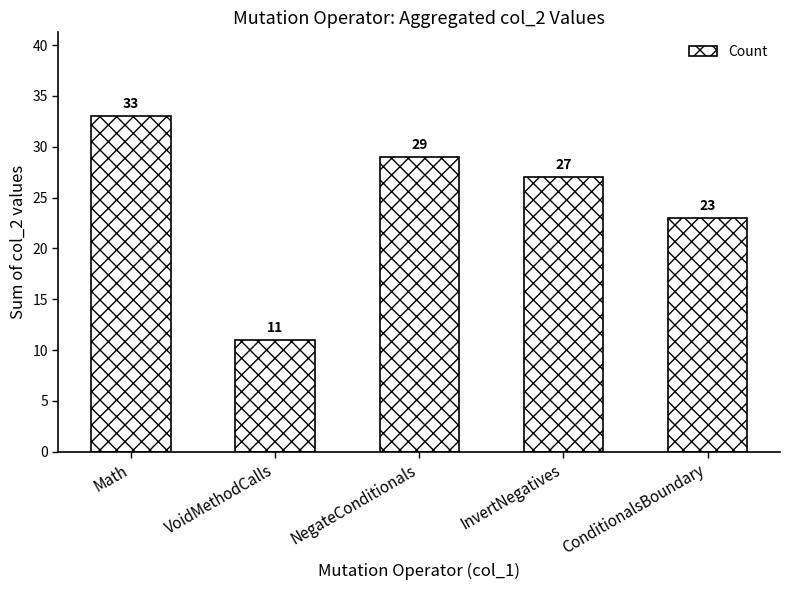

What is the difference between the values at ConditionalsBoundary and InvertNegatives?

4